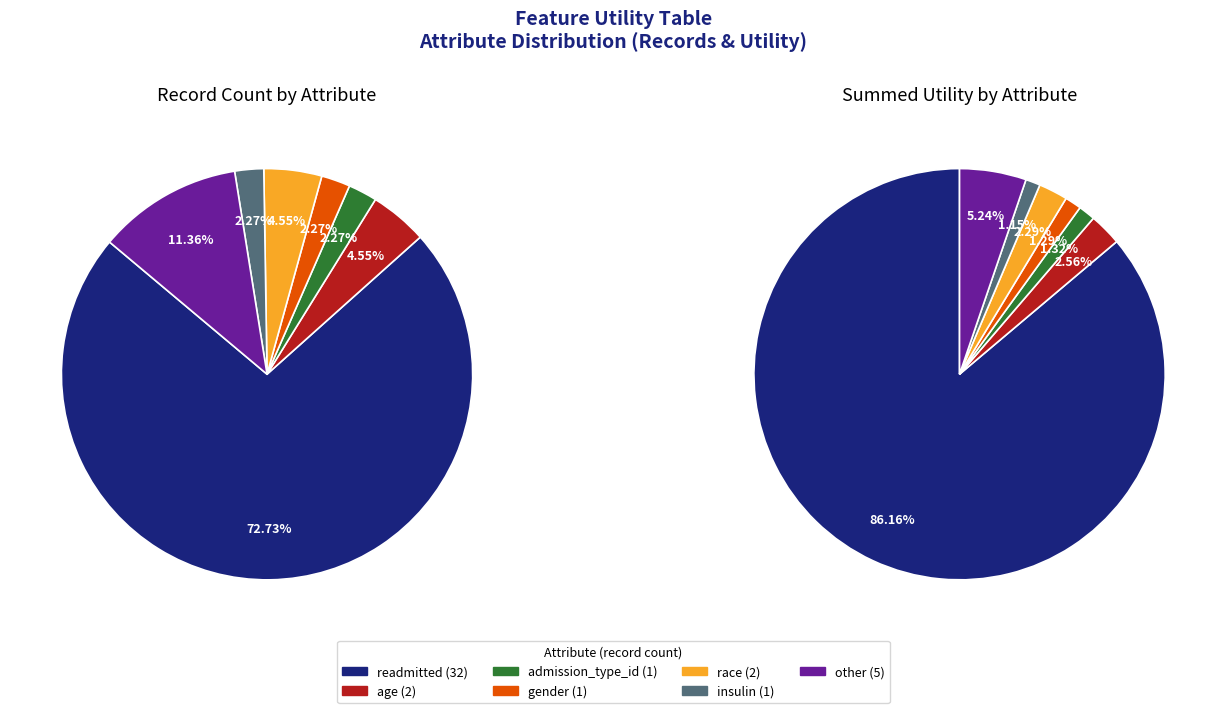

What is the majority slice?

readmitted